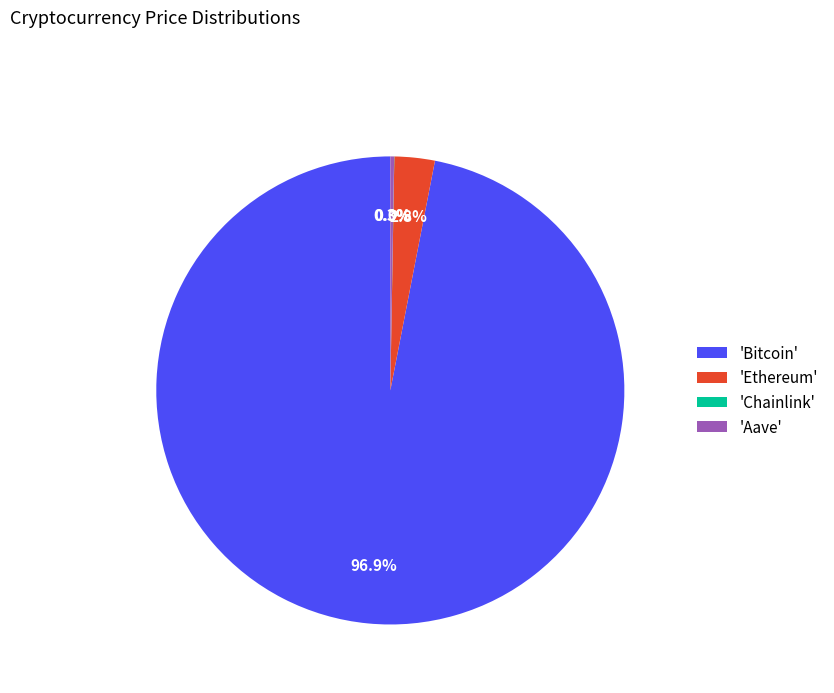

What portion of the pie excludes 'Ethereum'?

97.2%